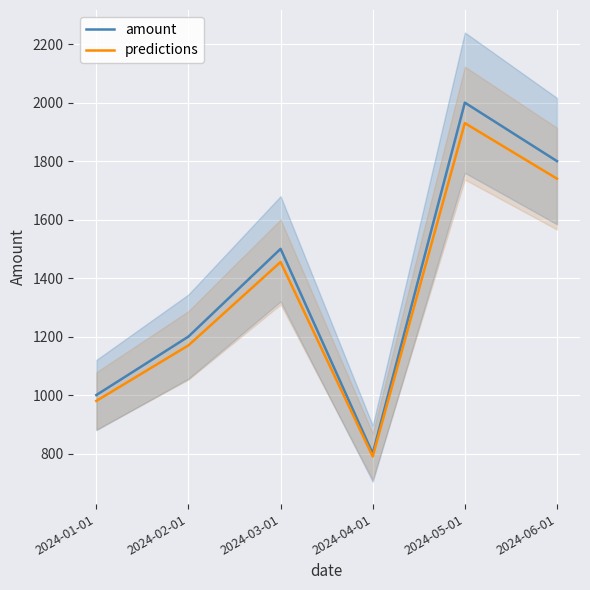

How many data points in predictions are less than 1455?

3